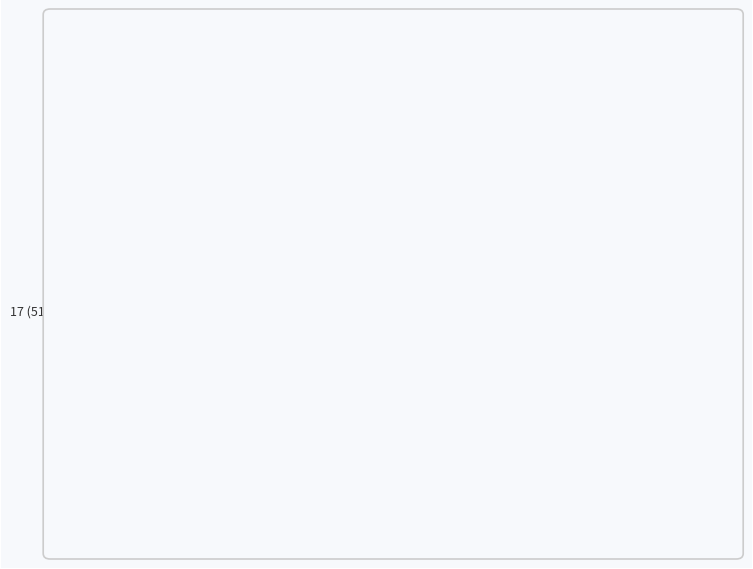

What percentage do rsut (row 17) and rsdt (row 16) together represent?

100.0%